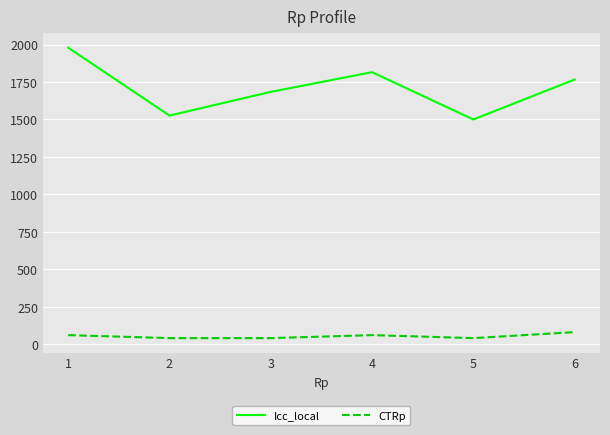

What is the minimum value shown in the chart?

40.0